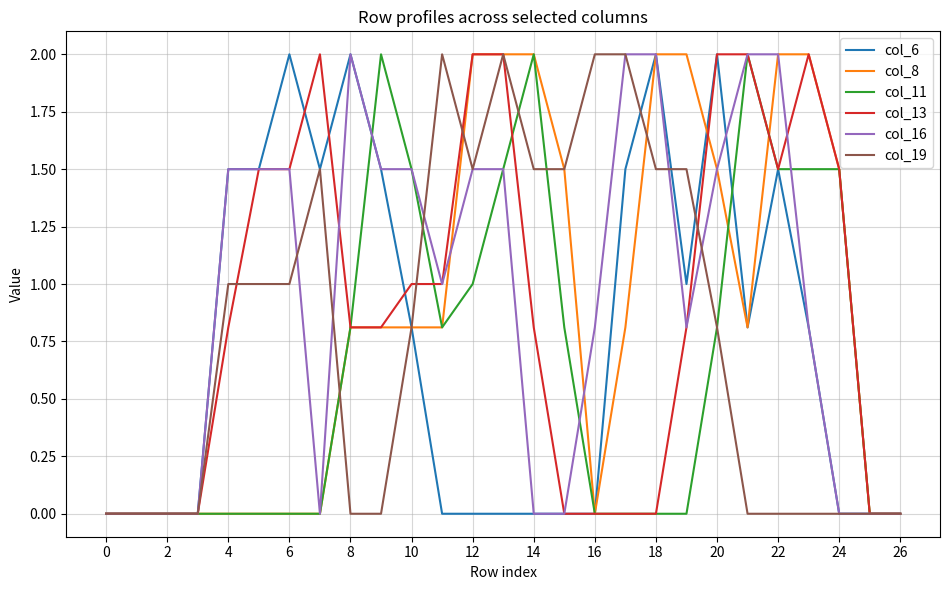

What is the greatest value displayed?

2.0